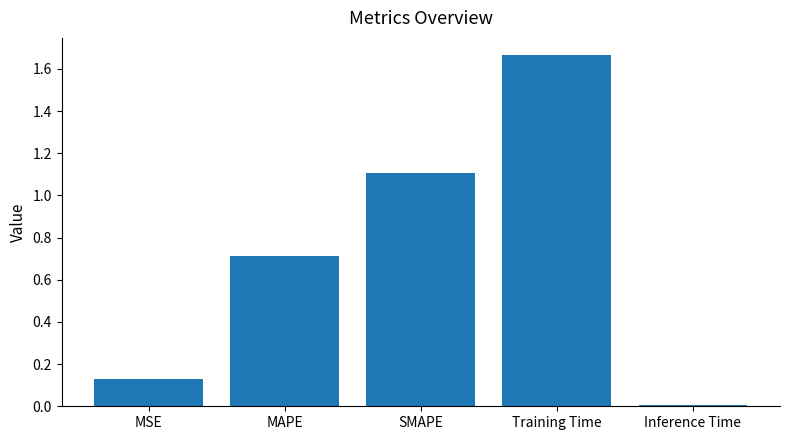

Which category has the lowest value across all series?

Inference Time